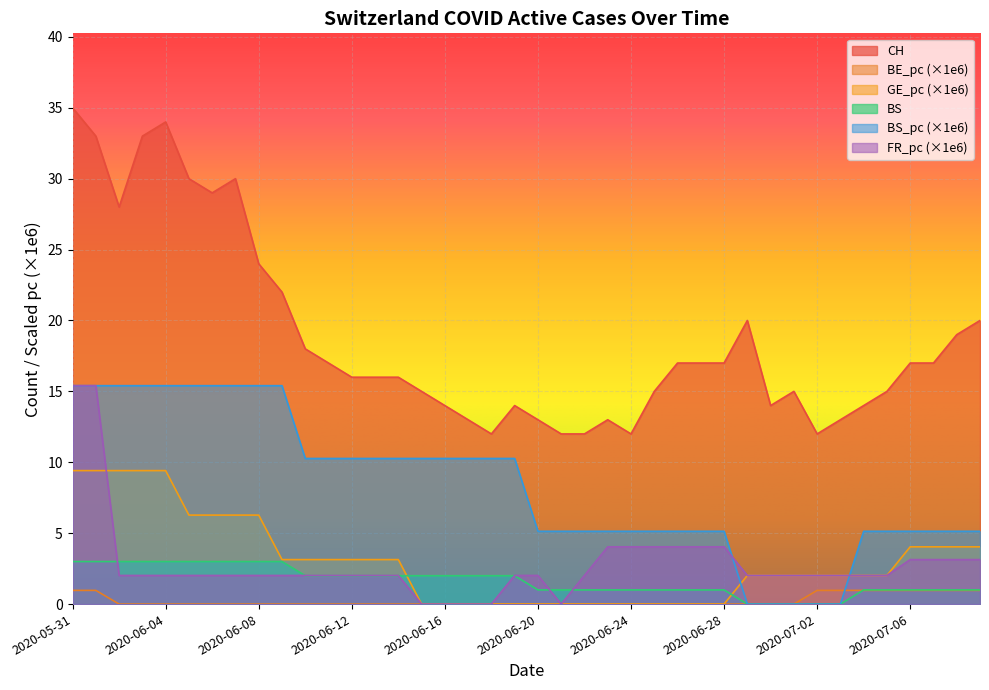

What is the sum of the FR_pc values at 2020-07-03 and 2020-06-15?

2.0